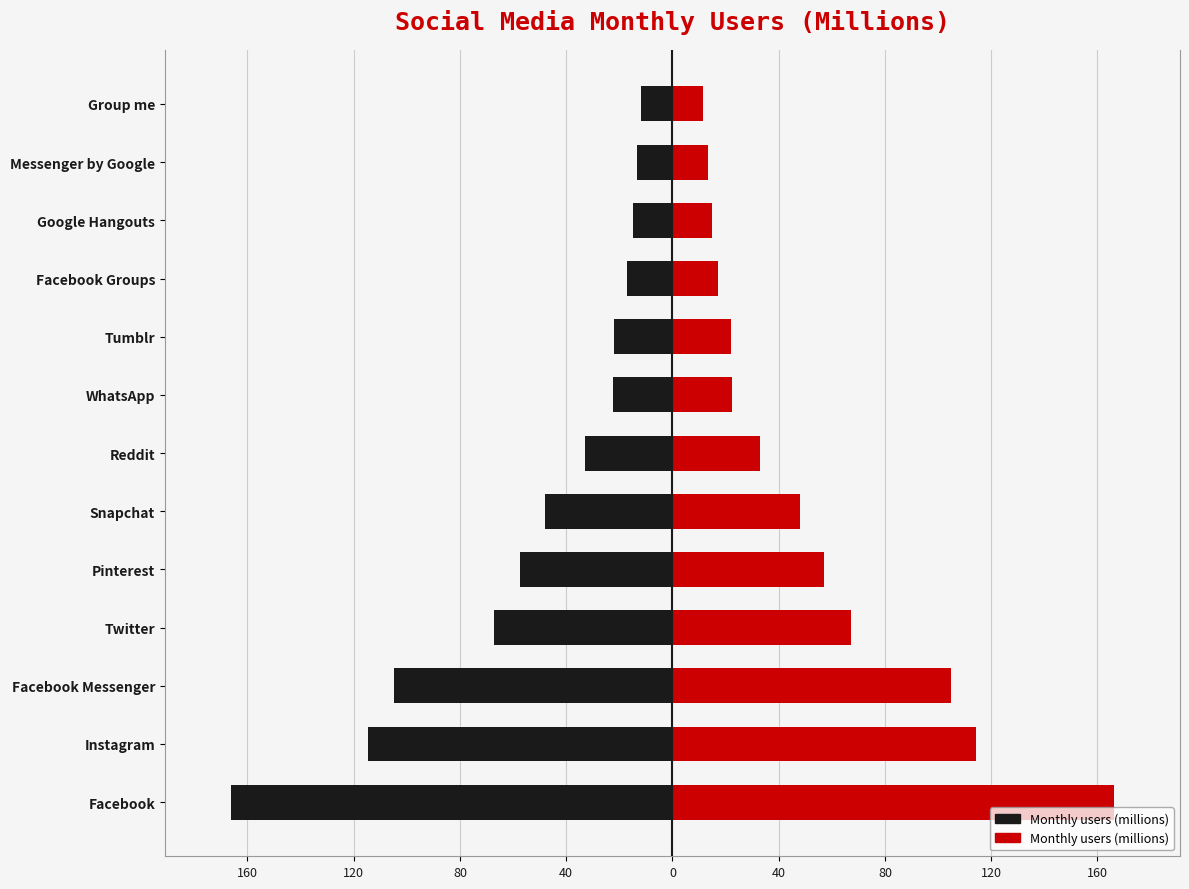

List the series in order of their overall mean, lowest first.

Monthly users (left), Monthly users (right)